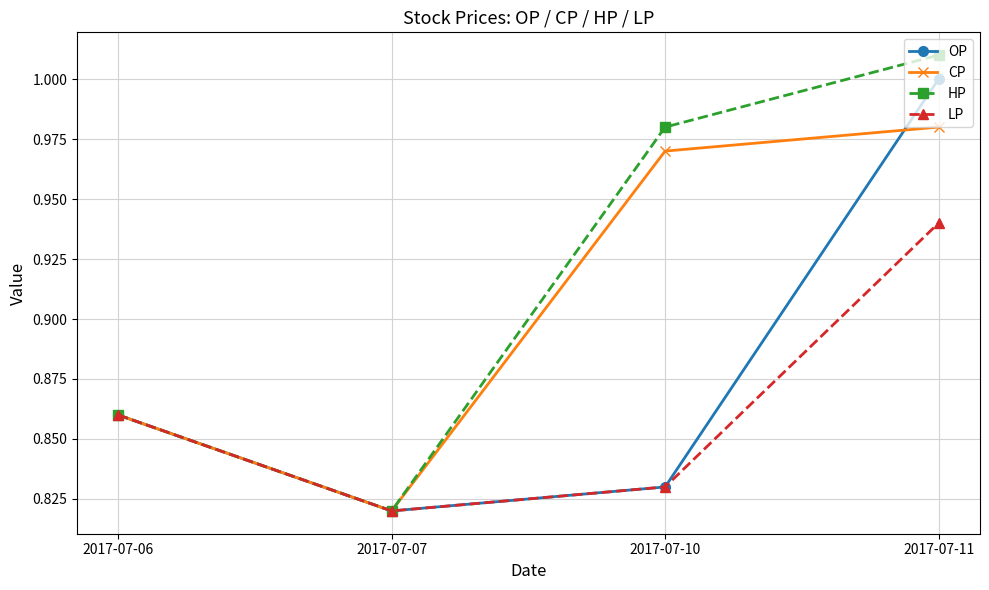

Rank the series by their average value, from highest to lowest.

HP, CP, OP, LP